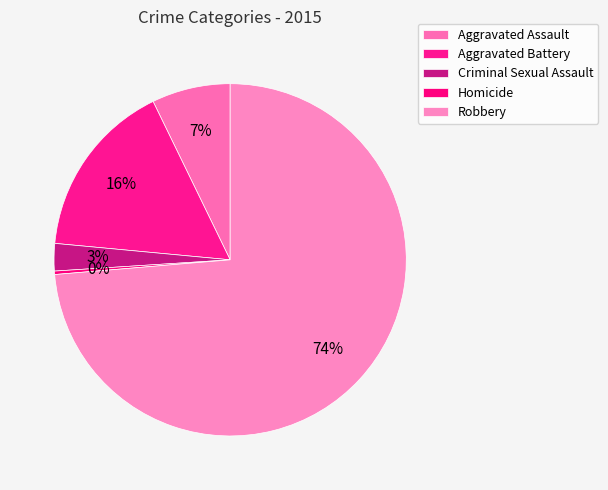

True or false: Criminal Sexual Assault accounts for 12% of the total.

False